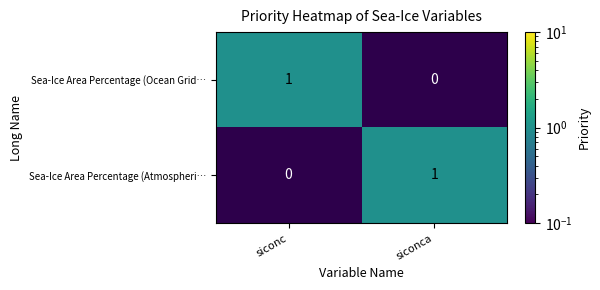

At which label does Sea-Ice Area Percentage (Atmospheri… reach its minimum?

siconc